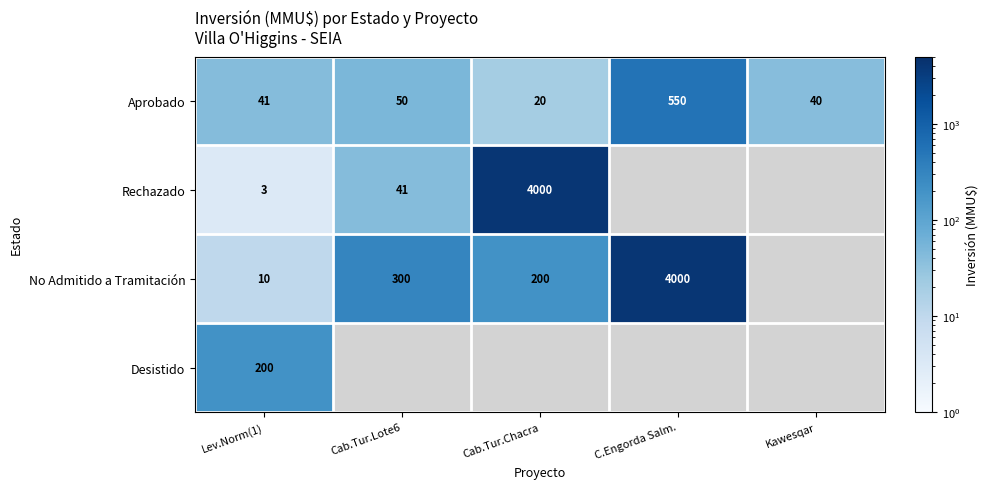

Is the value of Rechazado at Lev.Norm(1) greater than the value of Aprobado at Kawesqar?

No